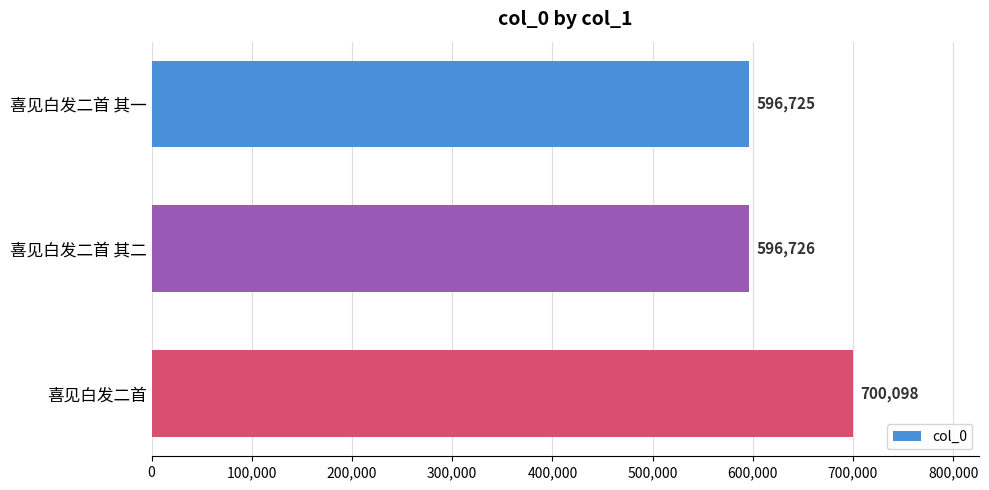

What is the average value?

631183